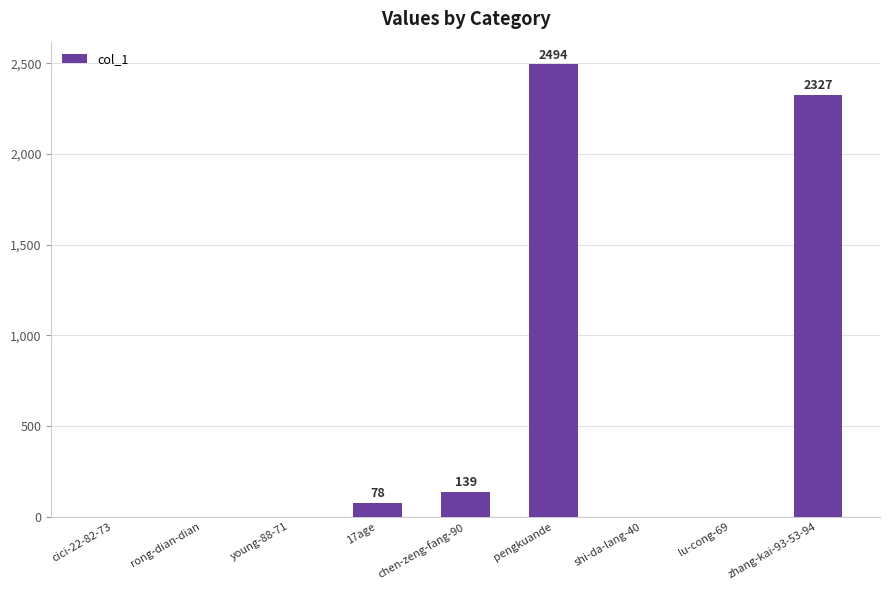

Reading left to right, extract all data points from this chart.

cici-22-82-73=0	rong-dian-dian=0	young-88-71=0	17age=78	chen-zeng-fang-90=139	pengkuande=2494	shi-da-lang-40=0	lu-cong-69=0	zhang-kai-93-53-94=2327